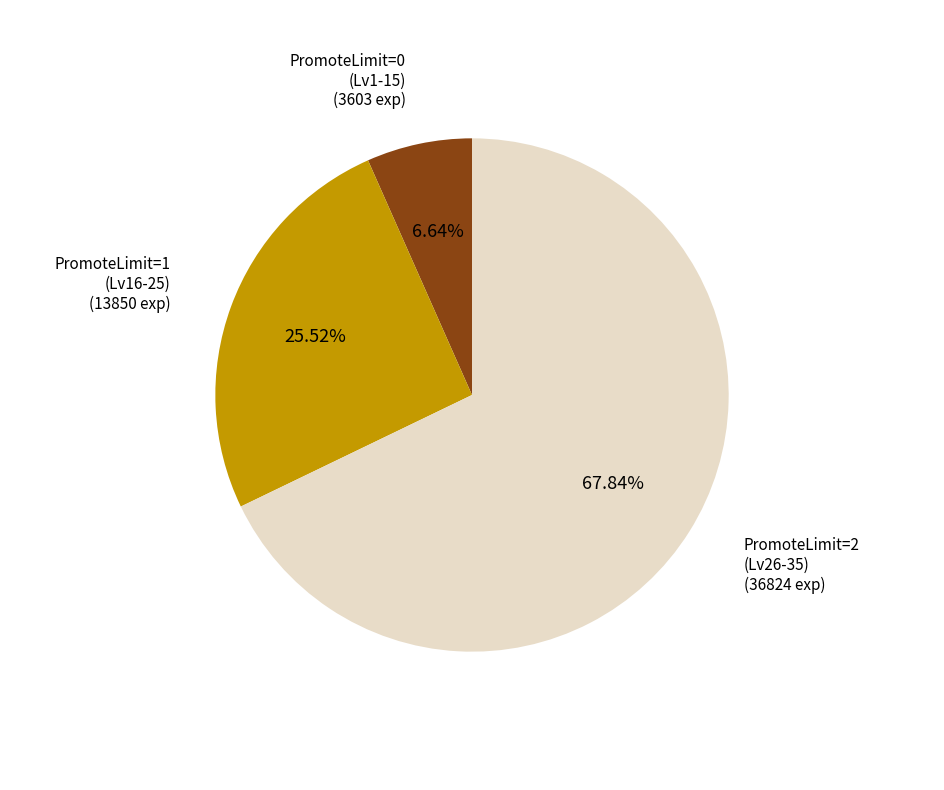

Do PromoteLimit=0 (Lv1-15) and PromoteLimit=2 (Lv26-35) together represent more than half of the pie?

Yes